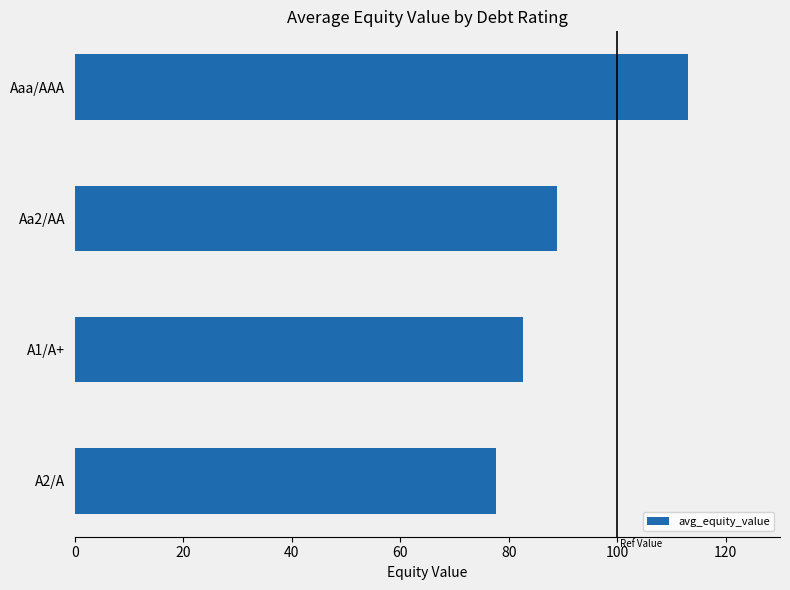

List the labels in order of value, largest first.

Aaa/AAA, Aa2/AA, A1/A+, A2/A